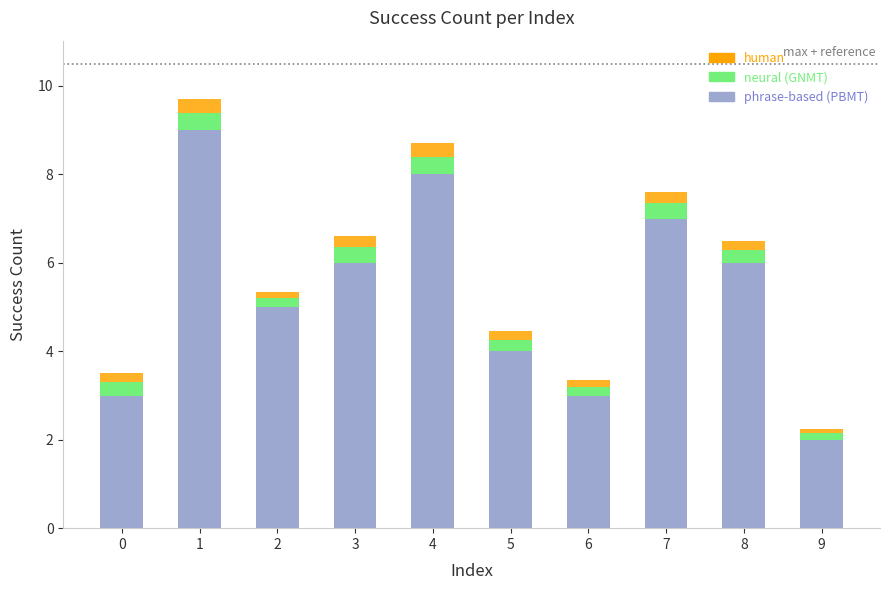

What is the sum of all phrase-based (PBMT) values?

53.0